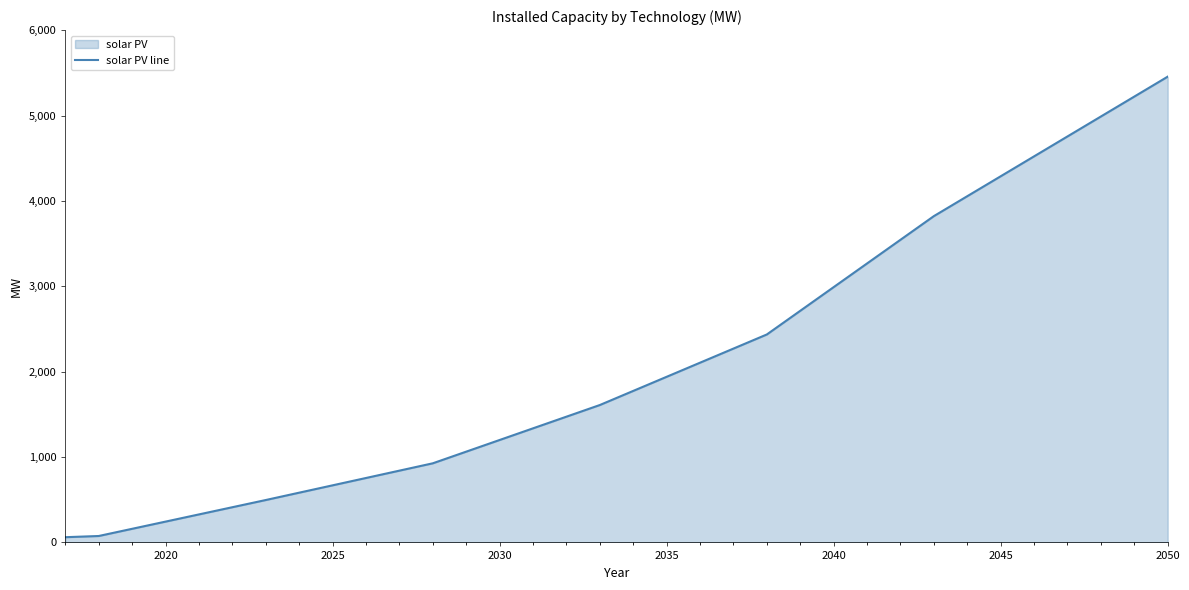

What is the difference between the maximum and minimum values?

5393.9